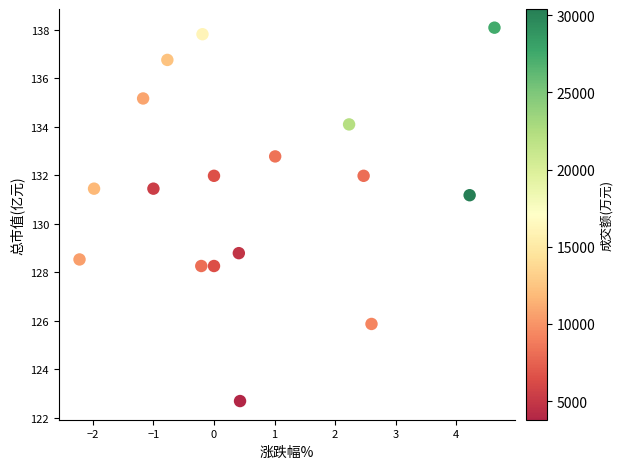

What is the range of X values (max minus min)?

6.8